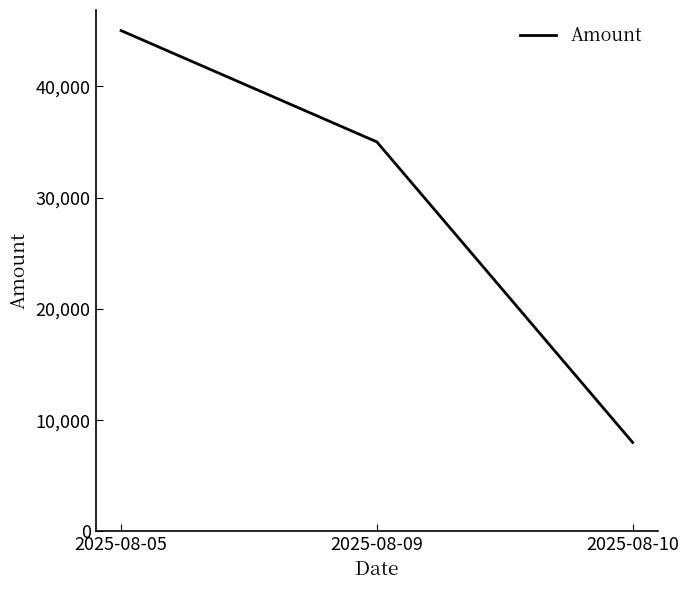

The value at 2025-08-09 is 49790. True or false?

False